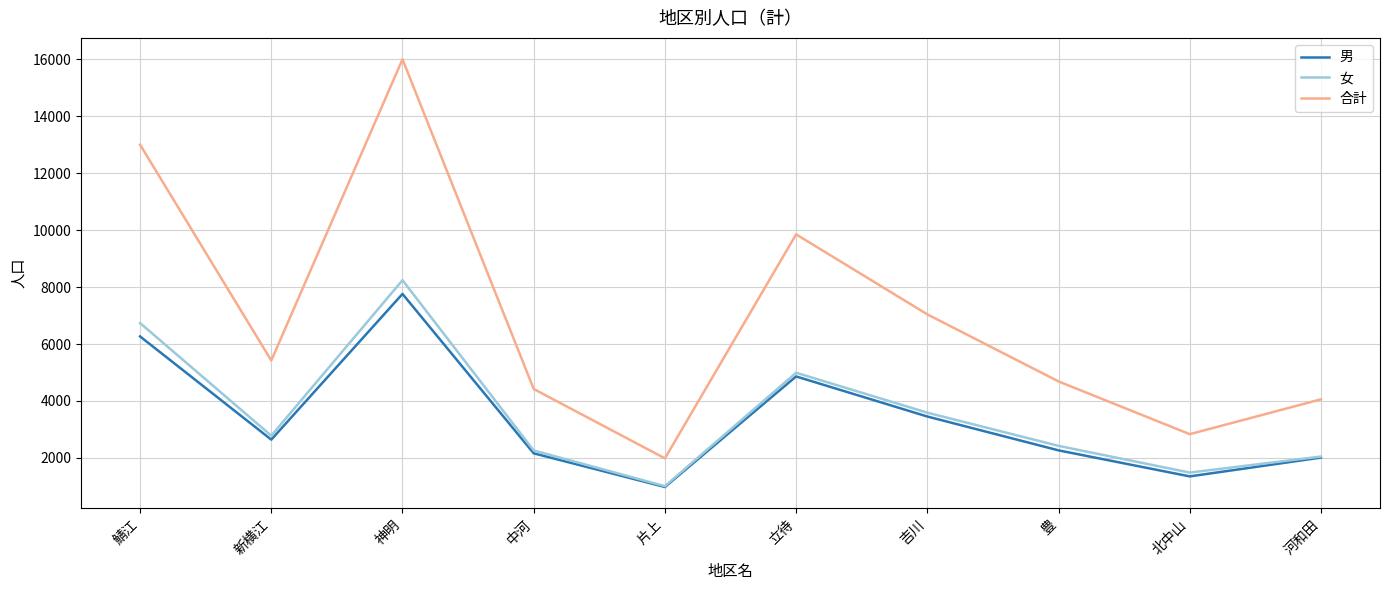

At which category is the sum across all series the highest?

神明